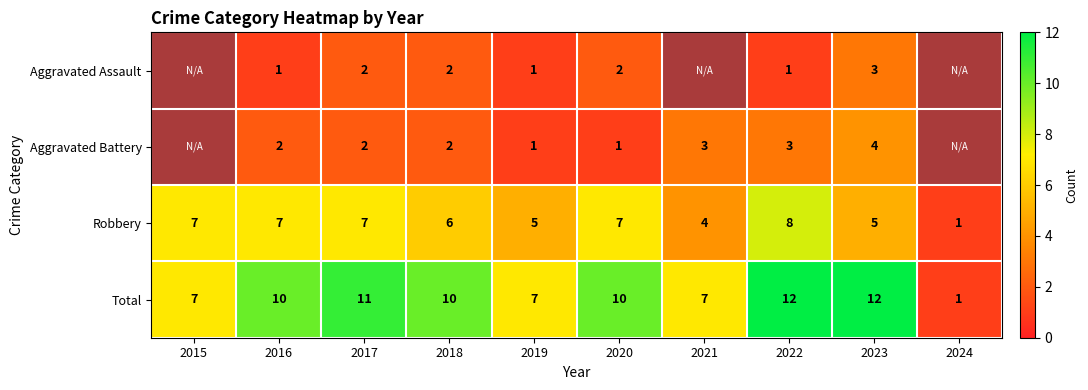

True or false: Total has a value of 2 at 2024.

False